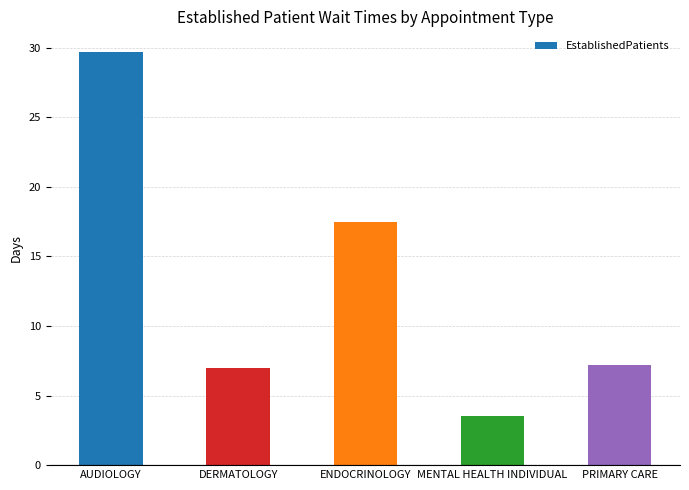

What is the change in value from MENTAL HEALTH INDIVIDUAL to PRIMARY CARE?

+3.7